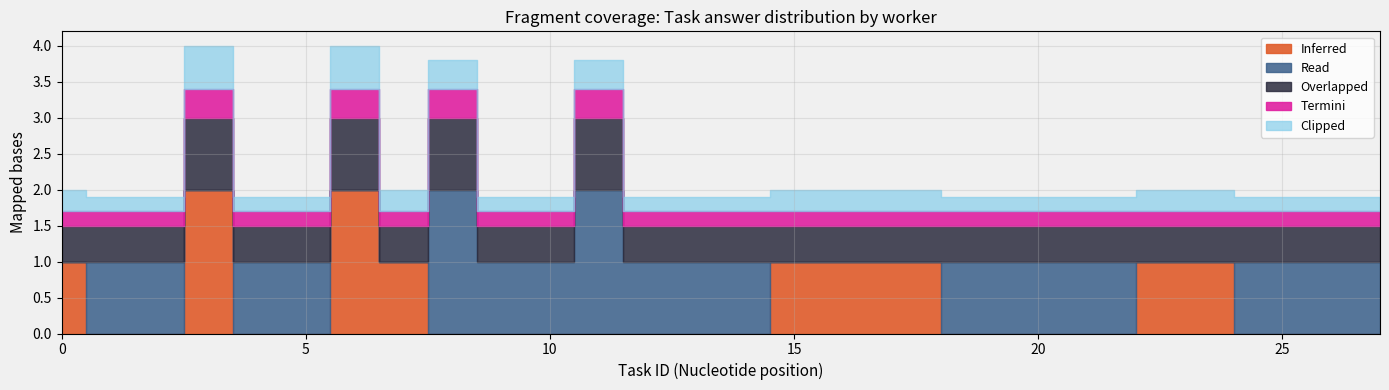

True or false: Clipped and Termini cross at least once.

False